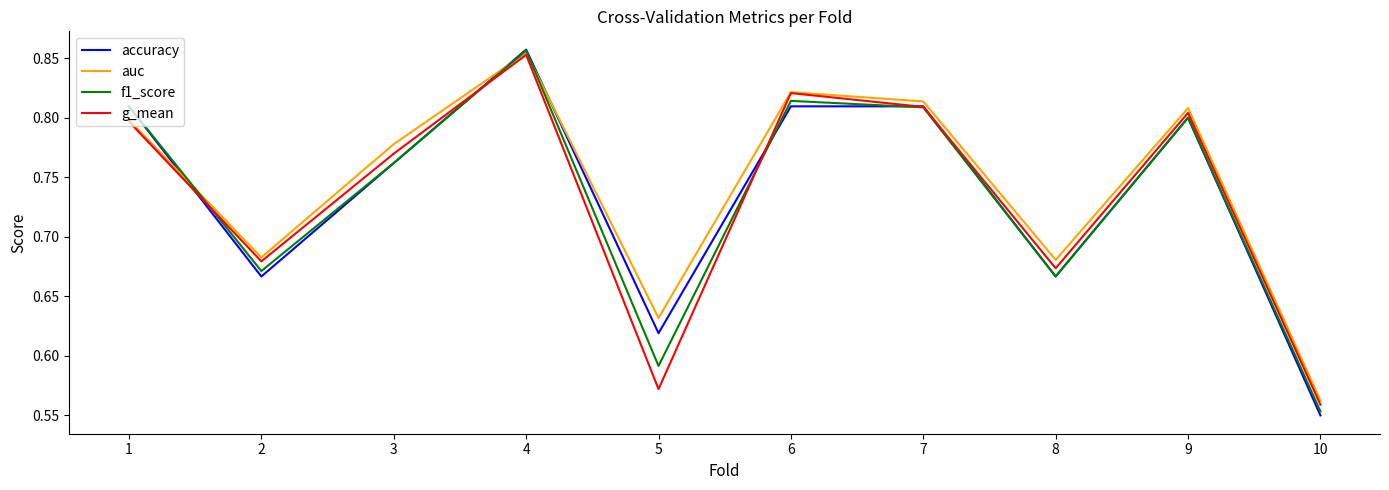

The value of auc at 6 is 0.8. True or false?

True